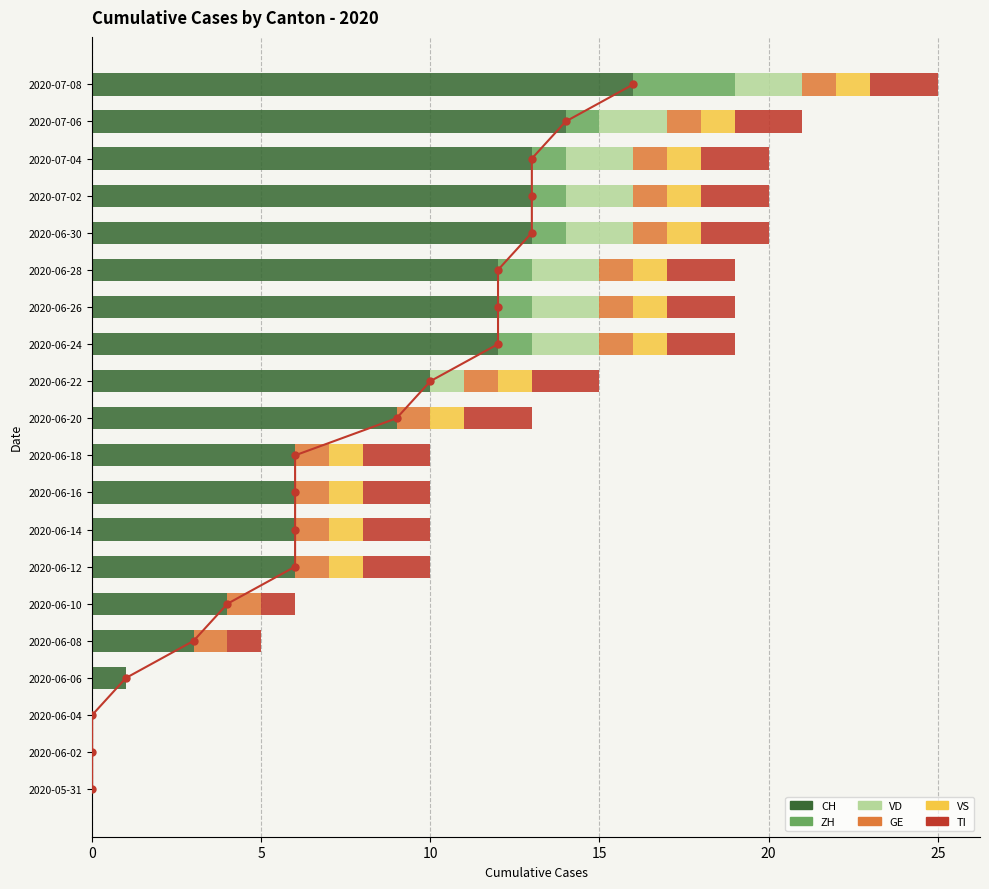

What is the difference between the maximum and second lowest values in the GE series?

1